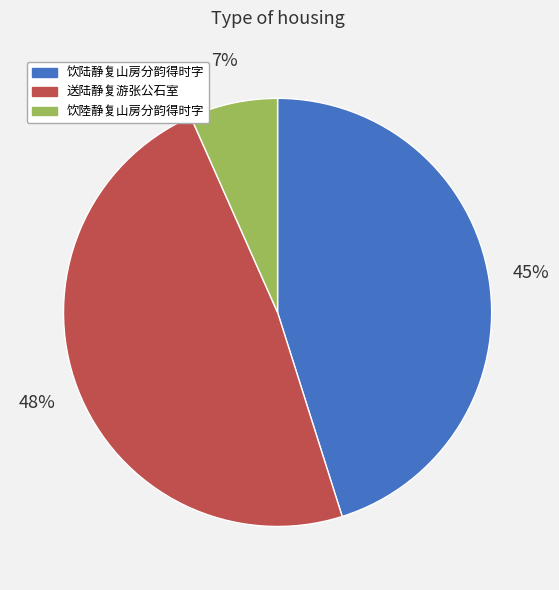

What is the smallest slice in the pie chart?

饮陸静复山房分韵得时字